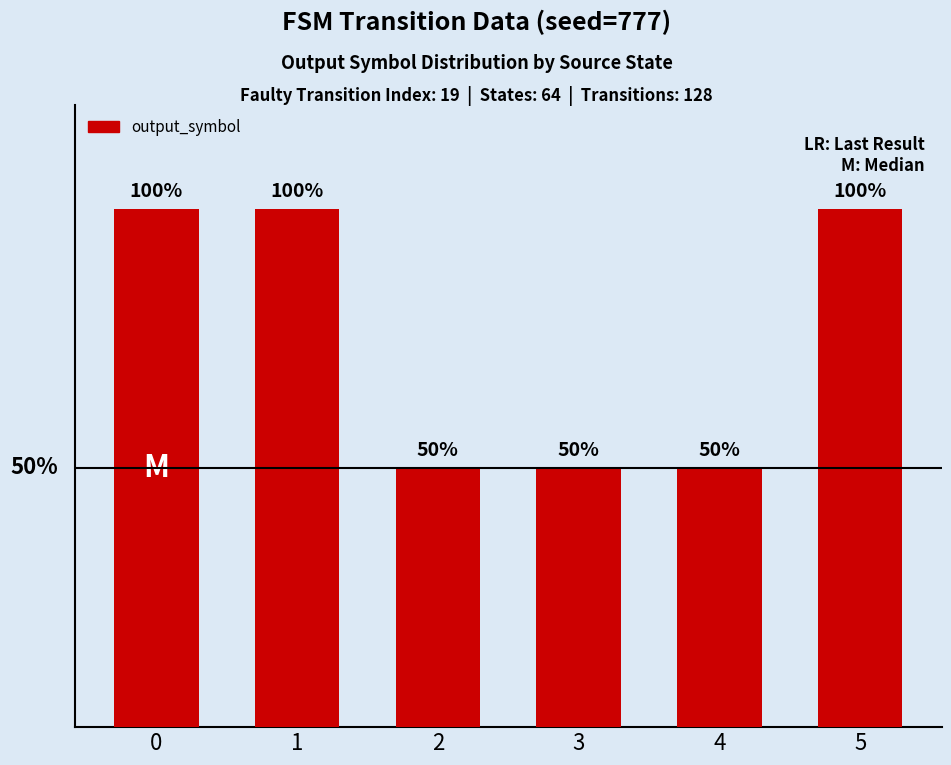

Does the chart contain any negative values?

No